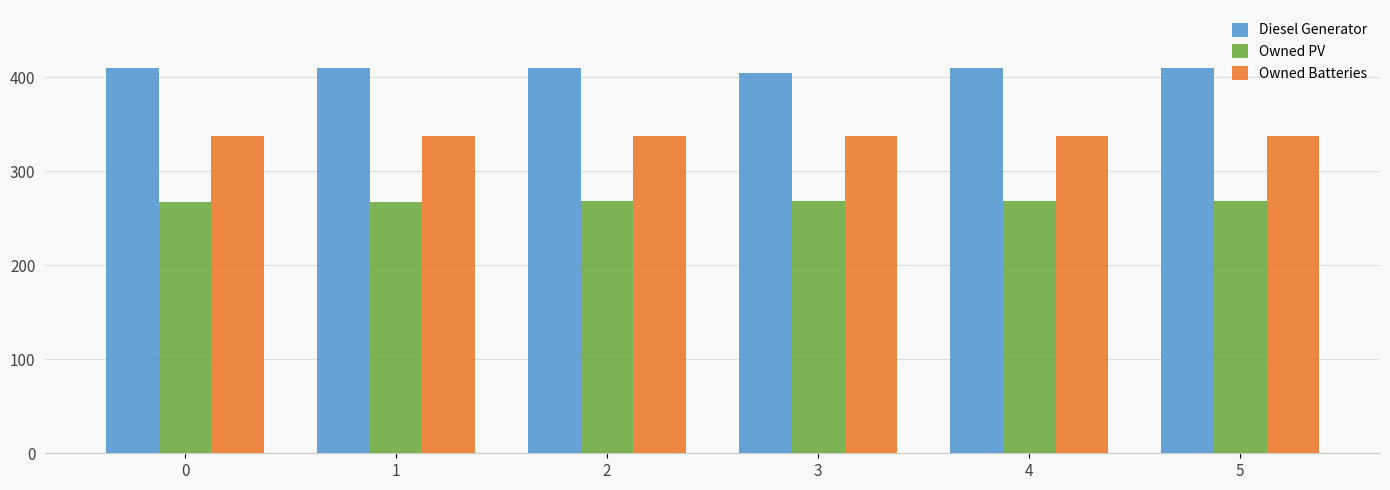

Is the value of Owned PV at 0 greater than the value of Diesel Generator at 3?

No